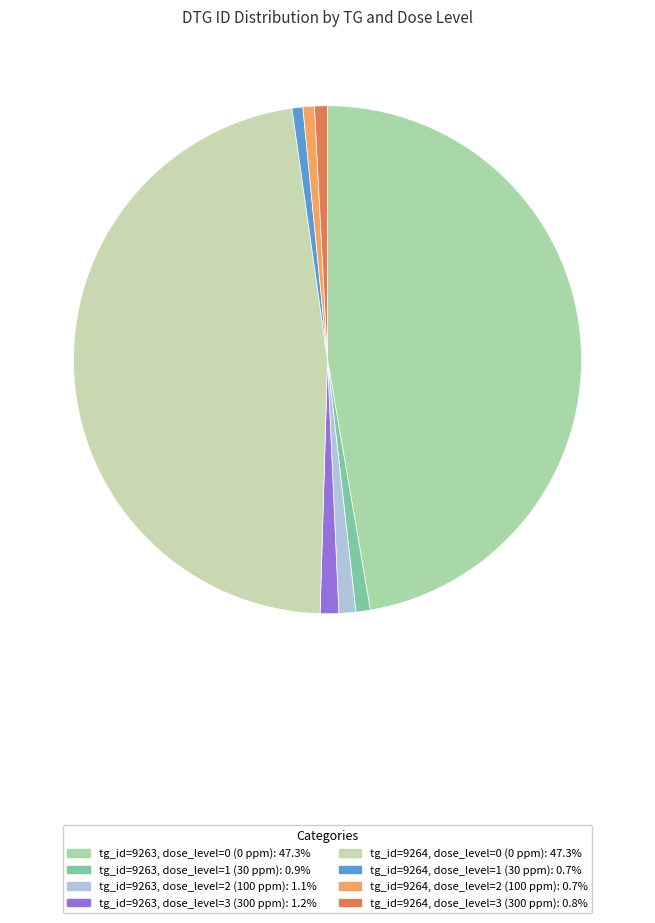

Does any single category account for the majority?

No